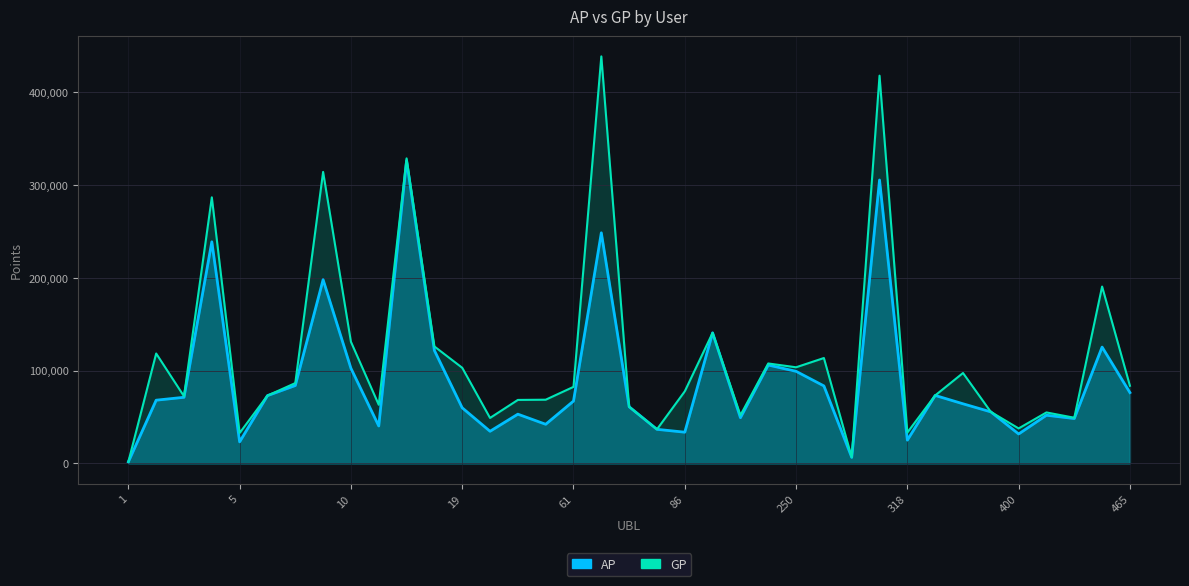

True or false: AP has more than 0 interior local peaks.

True